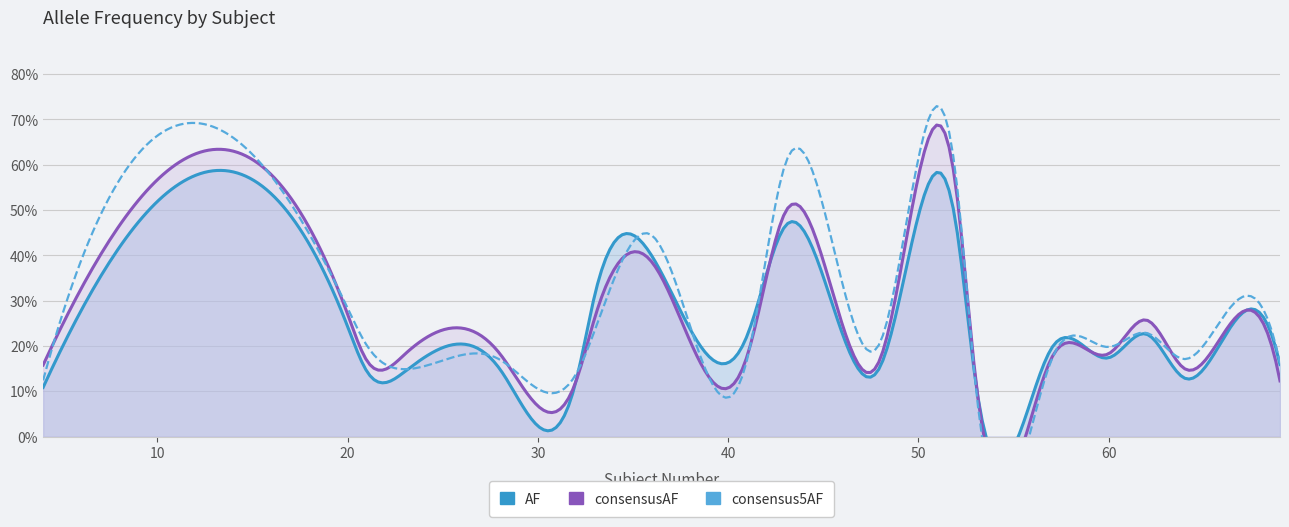

How many consensus5AF values are between 0 and 1?

20